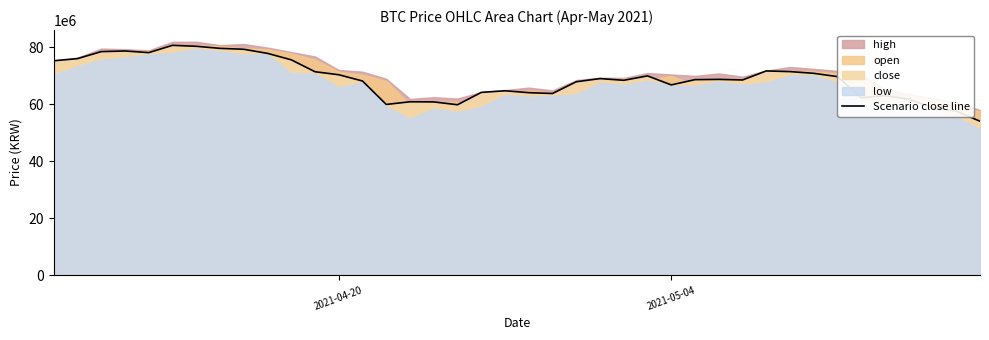

Reading right to left, list all the values displayed in this chart.

54057000	57649000	58807000	61797000	63069000	62257000	69741000	70902000	71505000	71740000	68563000	68767000	68679000	66829000	69996000	68452000	69049000	67939000	63814000	64100000	64767000	64198000	59859000	60853000	60900000	59962000	68198000	70402000	71456000	75643000	77905000	79351000	79670000	80401000	80736000	78178000	78743000	78530000	76066000	75316000